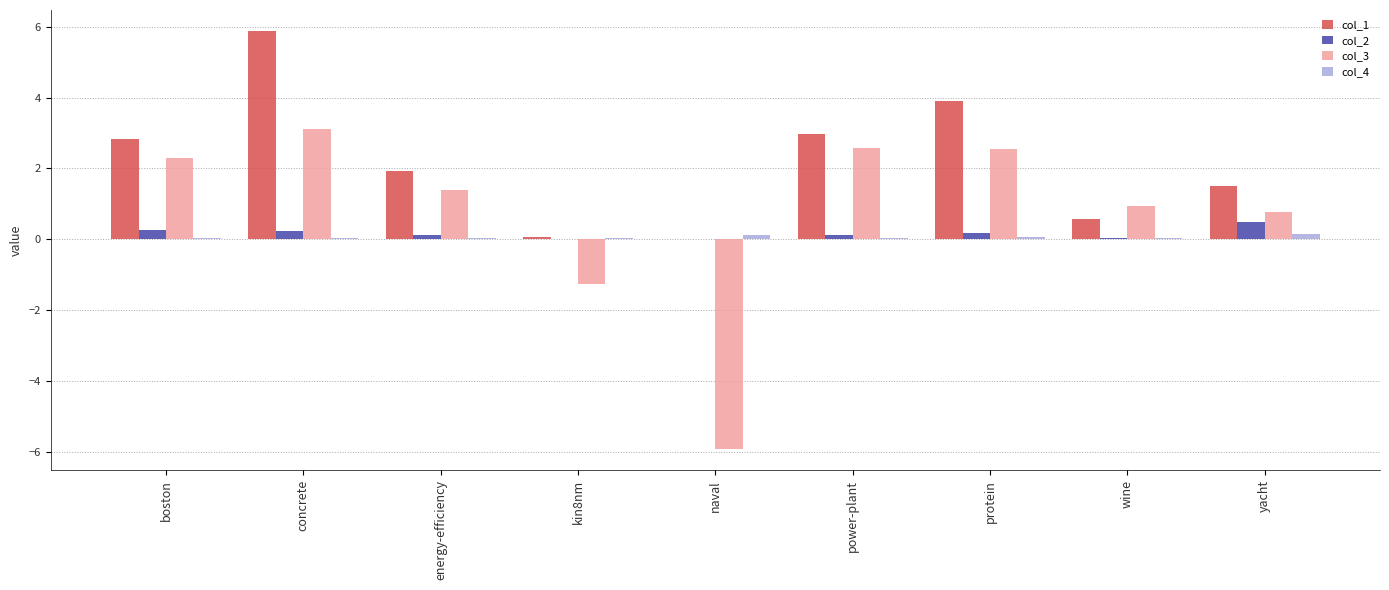

What is the sum of all col_2 values?

1.4